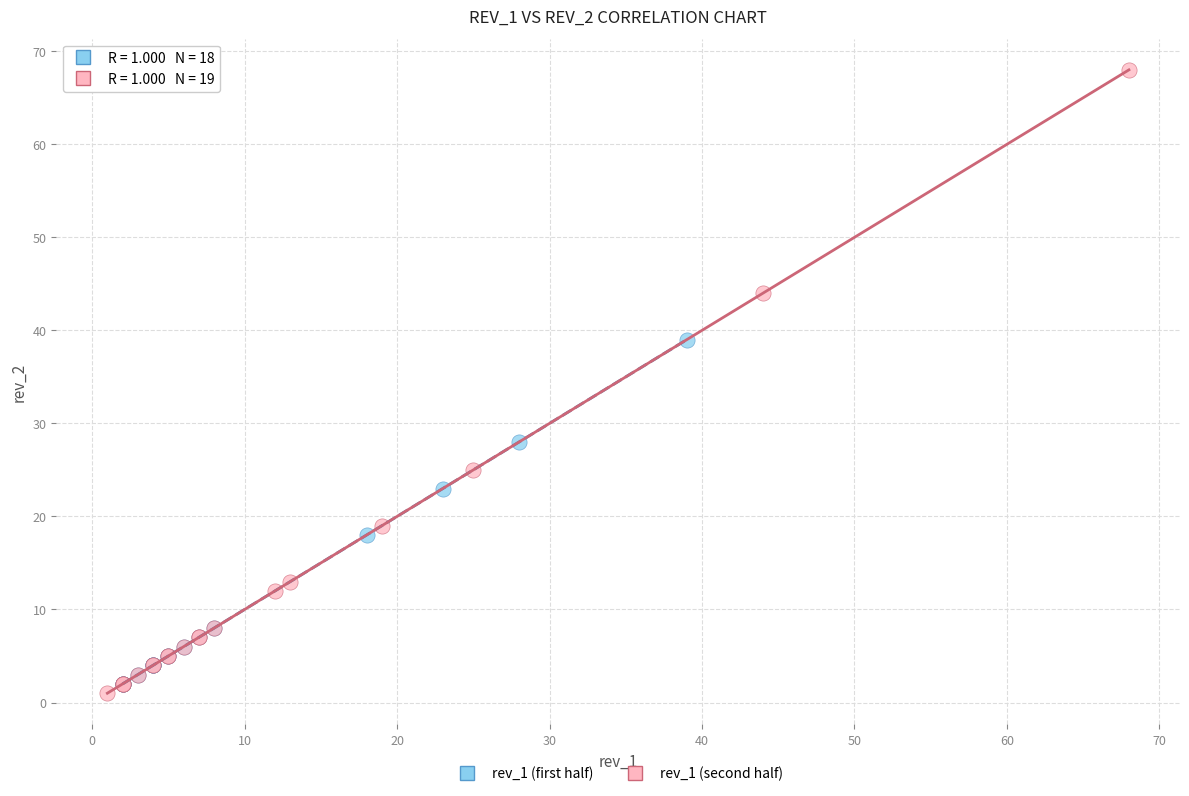

Which series has the widest spread of Y values?

rev_1 (second half)